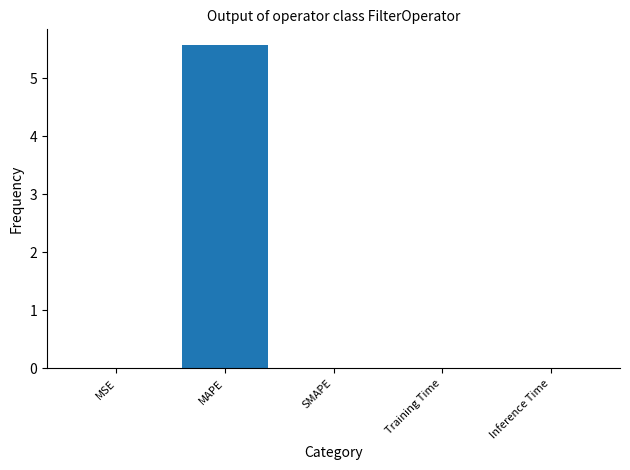

Which has a higher value, MAPE or MSE?

MAPE